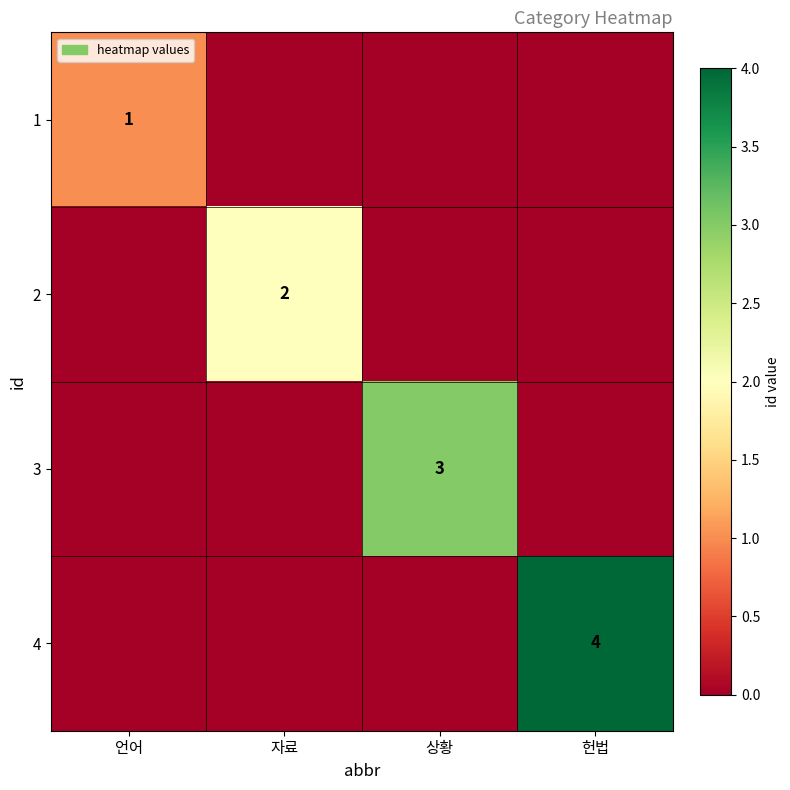

True or false: 3 has a value of 3 at 상황.

True